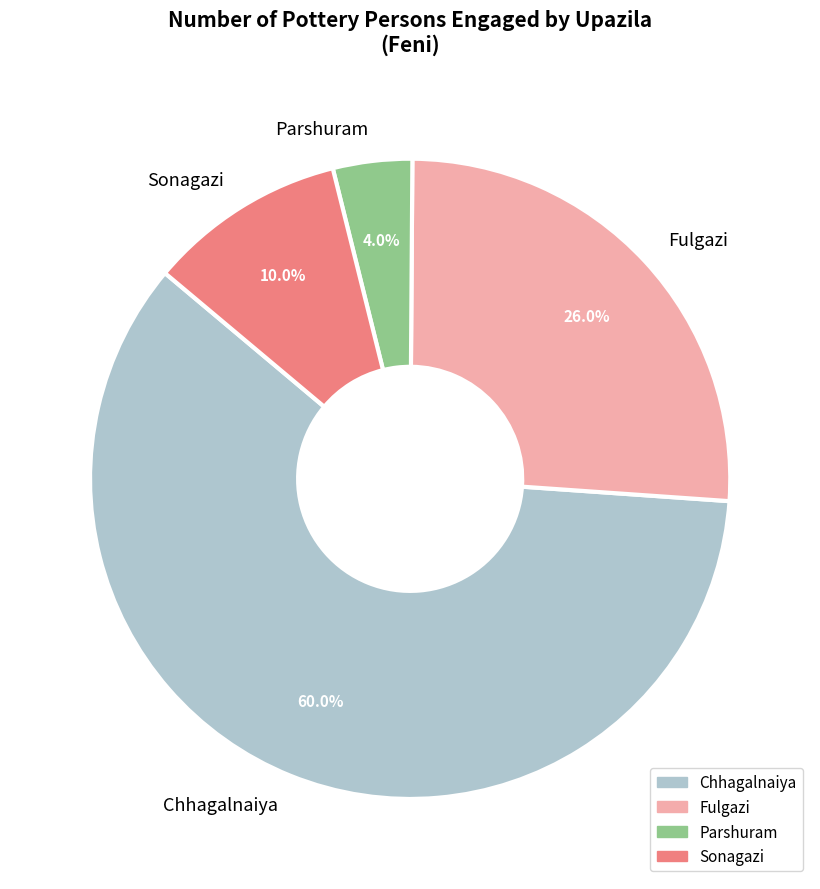

Approximately how many times larger is the value at Parshuram compared to Chhagalnaiya?

0.1